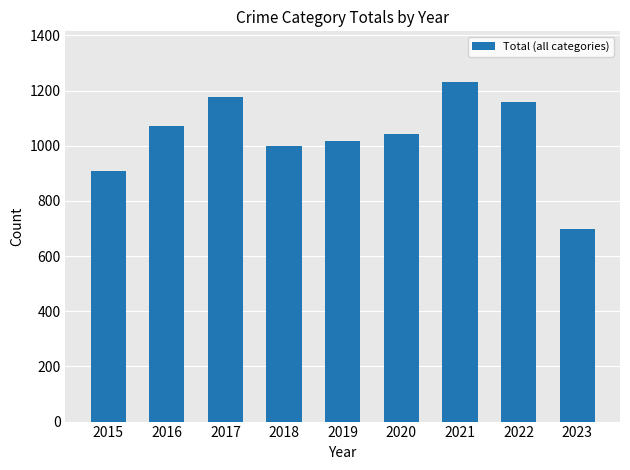

True or false: the data shows 1041 at 2020.

True